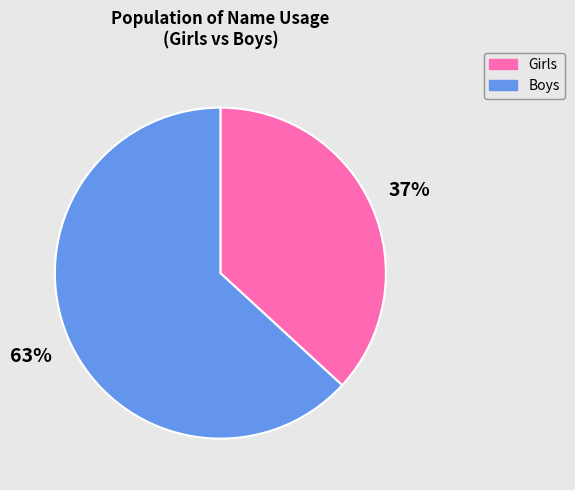

Which category has the smallest portion of the pie?

Girls